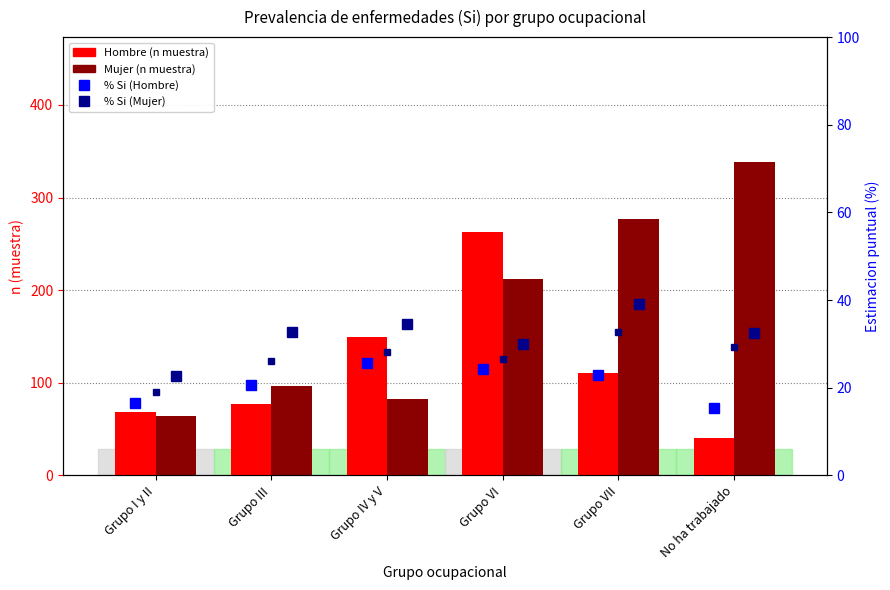

At which label is Mujer % Si closest to 30?

Grupo VI